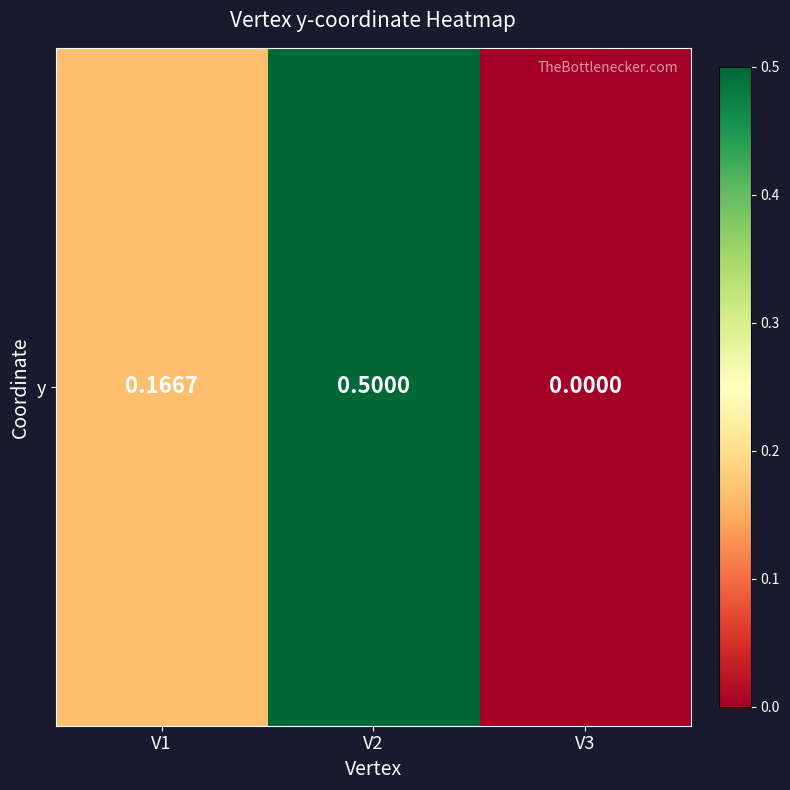

What is the sum of all values?

0.7